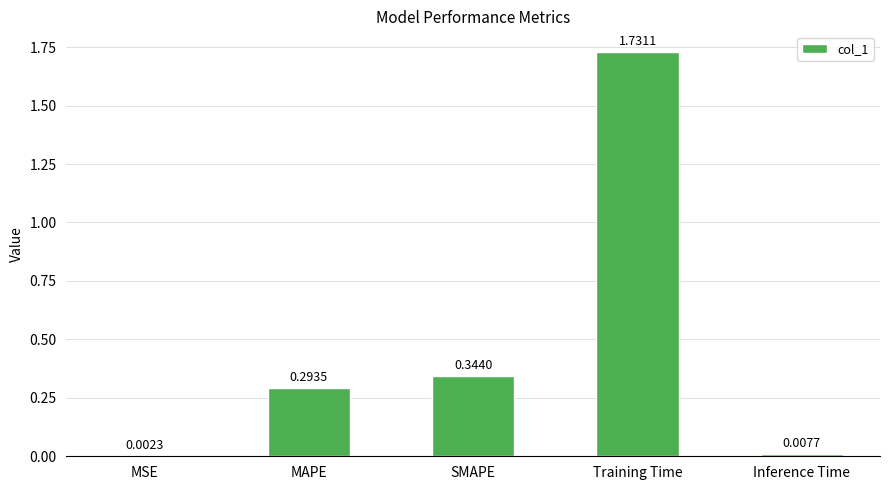

Are the bars horizontal?

No